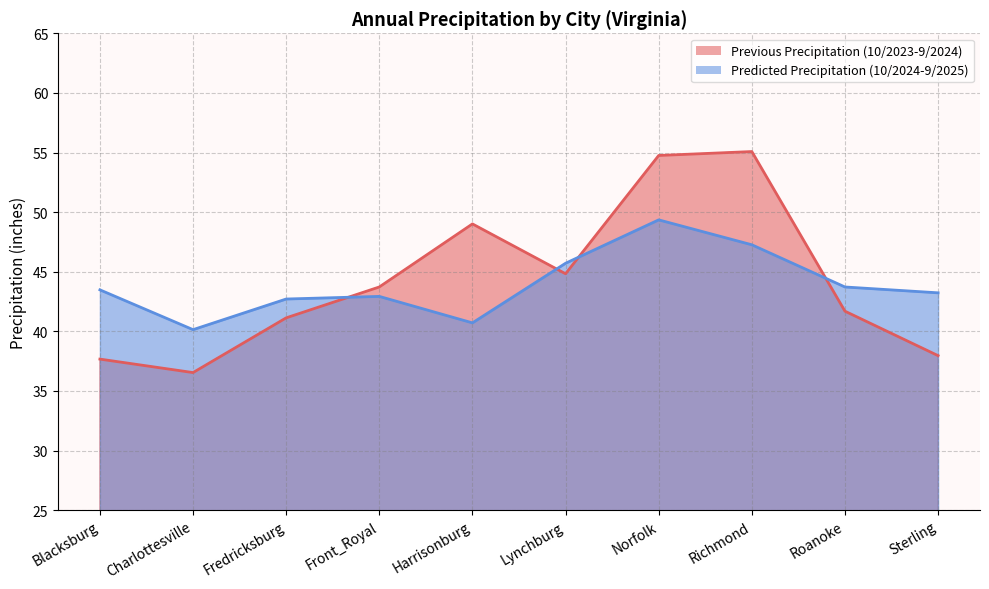

Is the value of Previous Precipitation (10/2023-9/2024) at Charlottesville greater than the value of Predicted Precipitation (10/2024-9/2025) at Front_Royal?

No